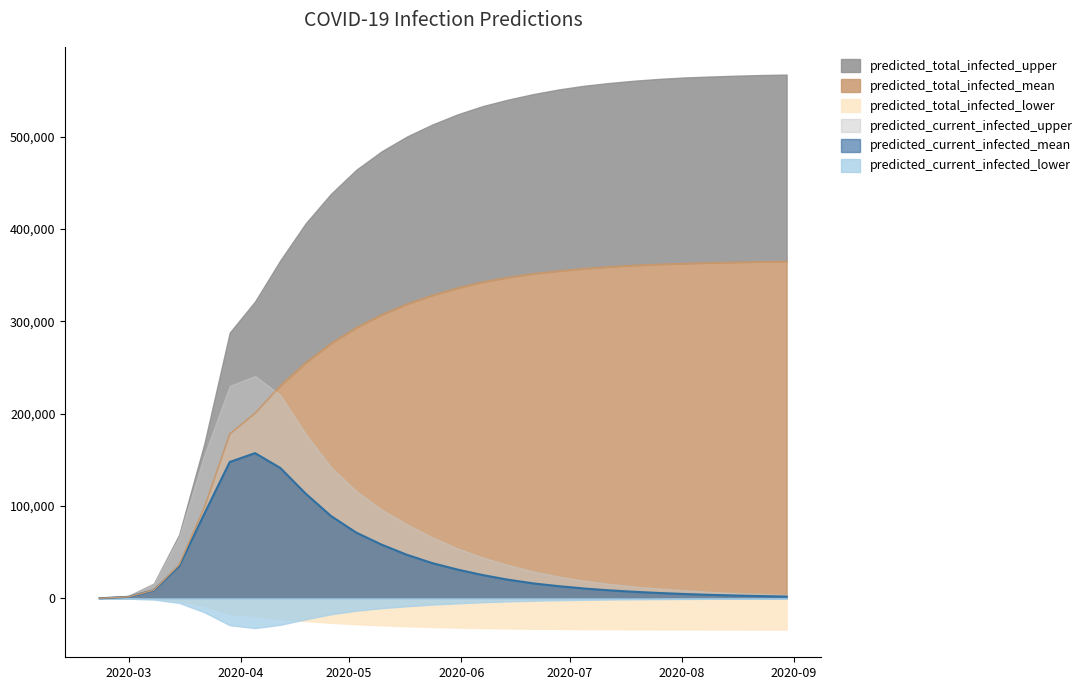

How many intersections are there between predicted_total_infected_mean and predicted_current_infected_upper?

1